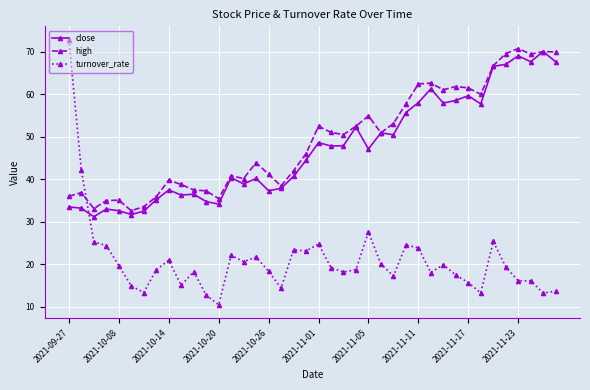

Does the chart display data point markers on the line(s)?

Yes